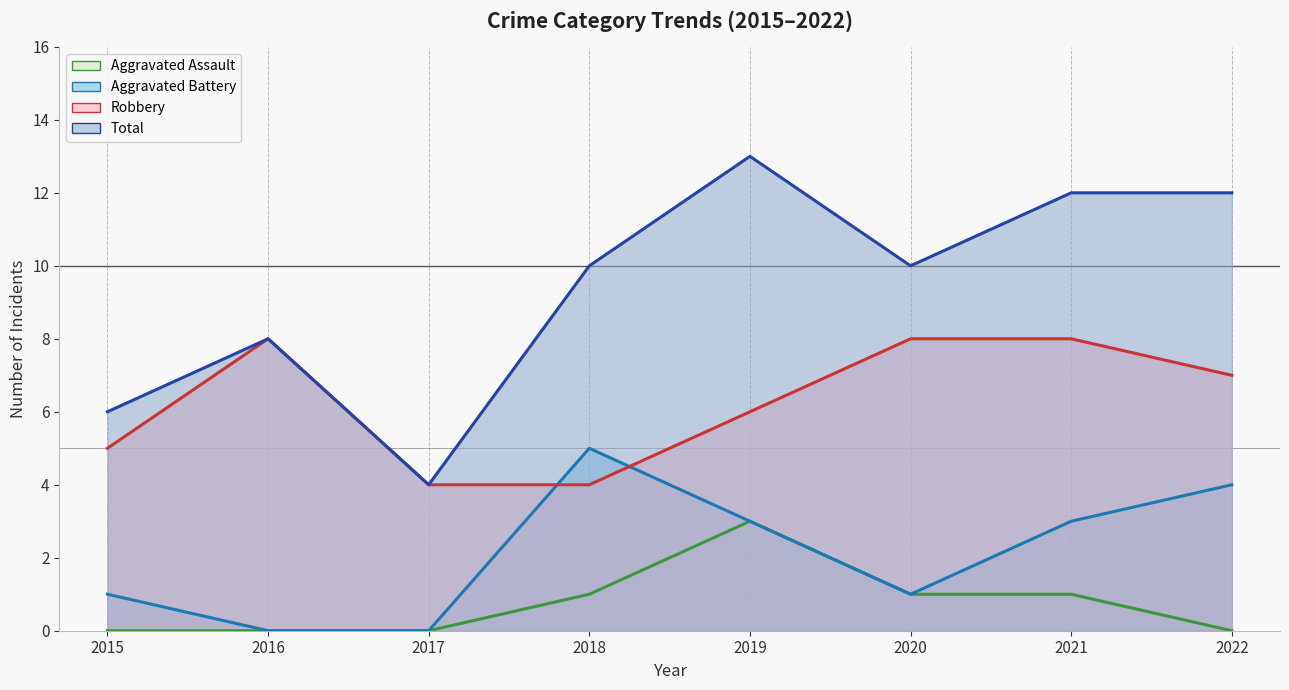

True or false: Aggravated Battery has a value of 8 at 2018.

False